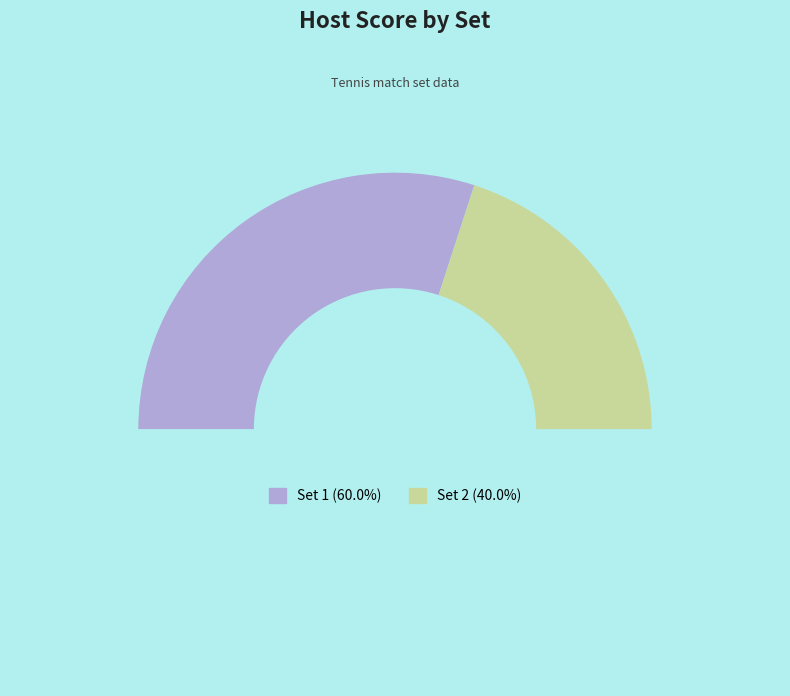

Count the number of slices in the pie.

3